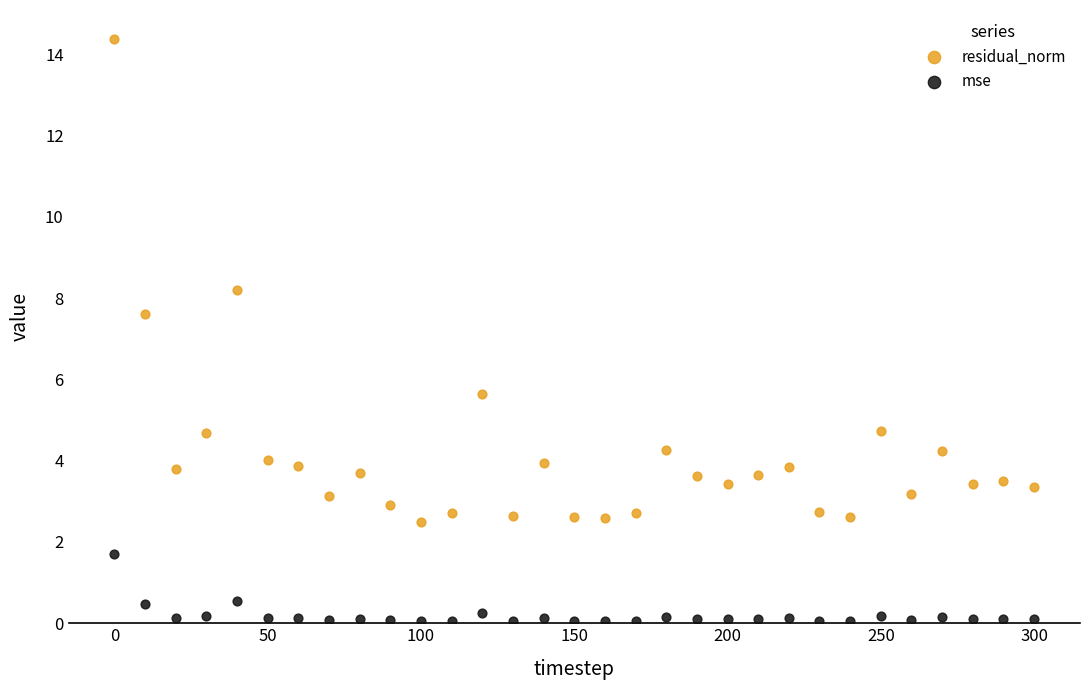

Which series contains the lowest Y value?

mse